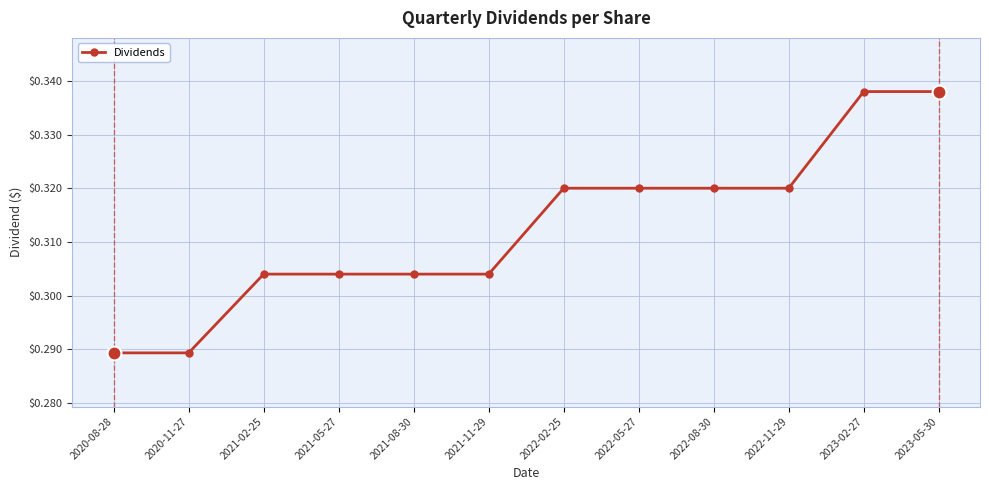

Which has a higher value, 2023-02-27 or 2022-02-25?

2023-02-27